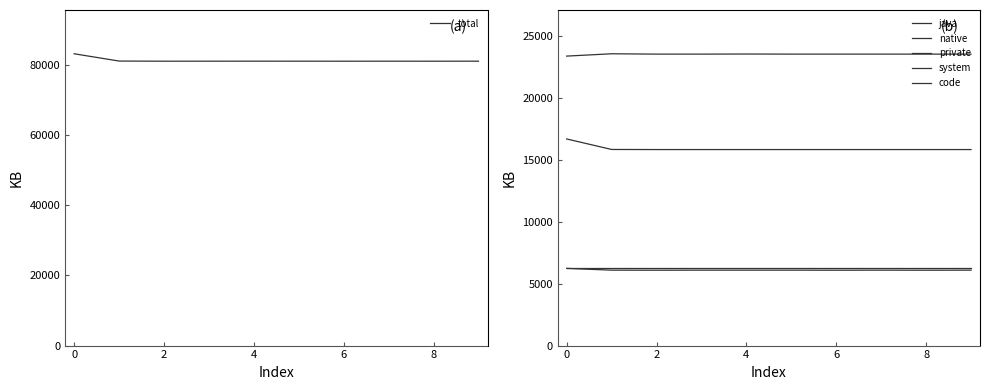

True or false: java has a value of 37087 at 0.

False